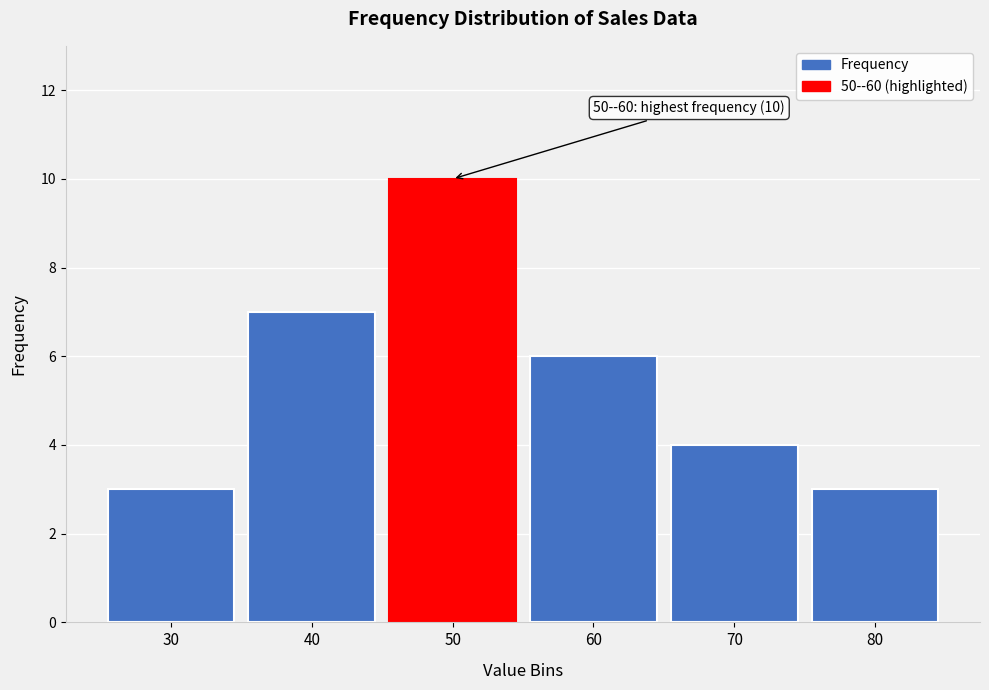

Reading left to right, extract all data points from this chart.

3	7	10	6	4	3